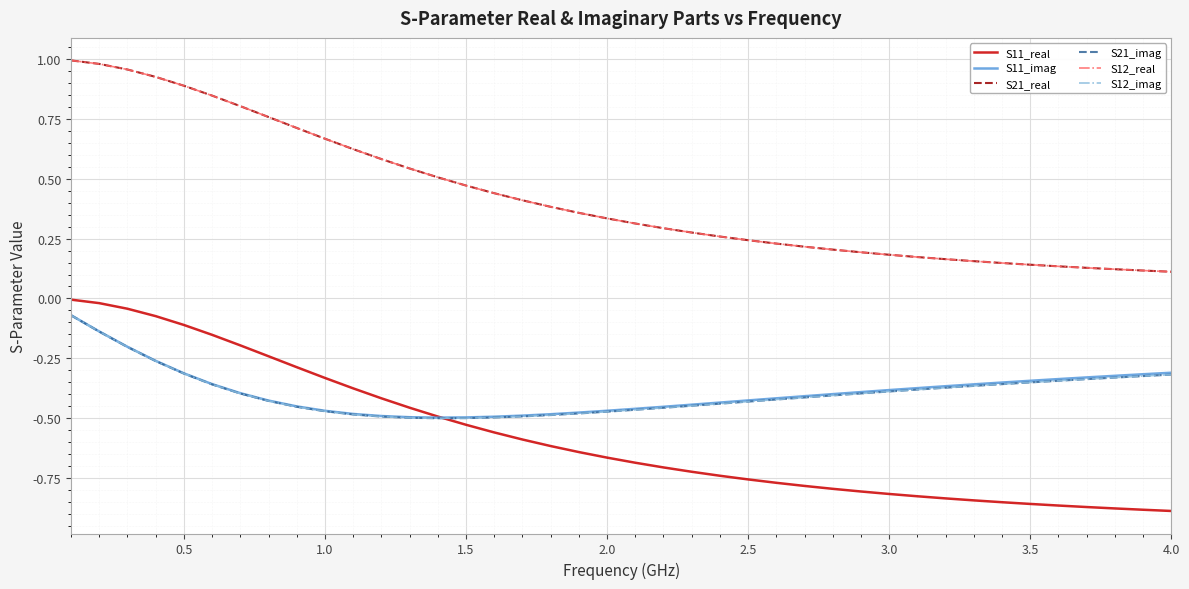

Does the chart display data point markers on the line(s)?

No